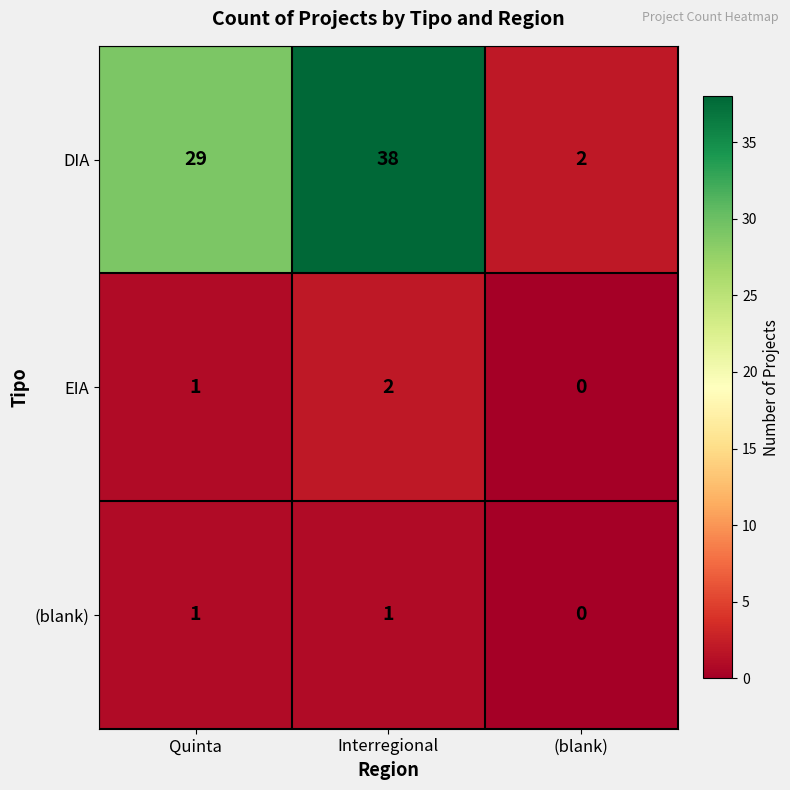

How many series are shown in this chart?

3